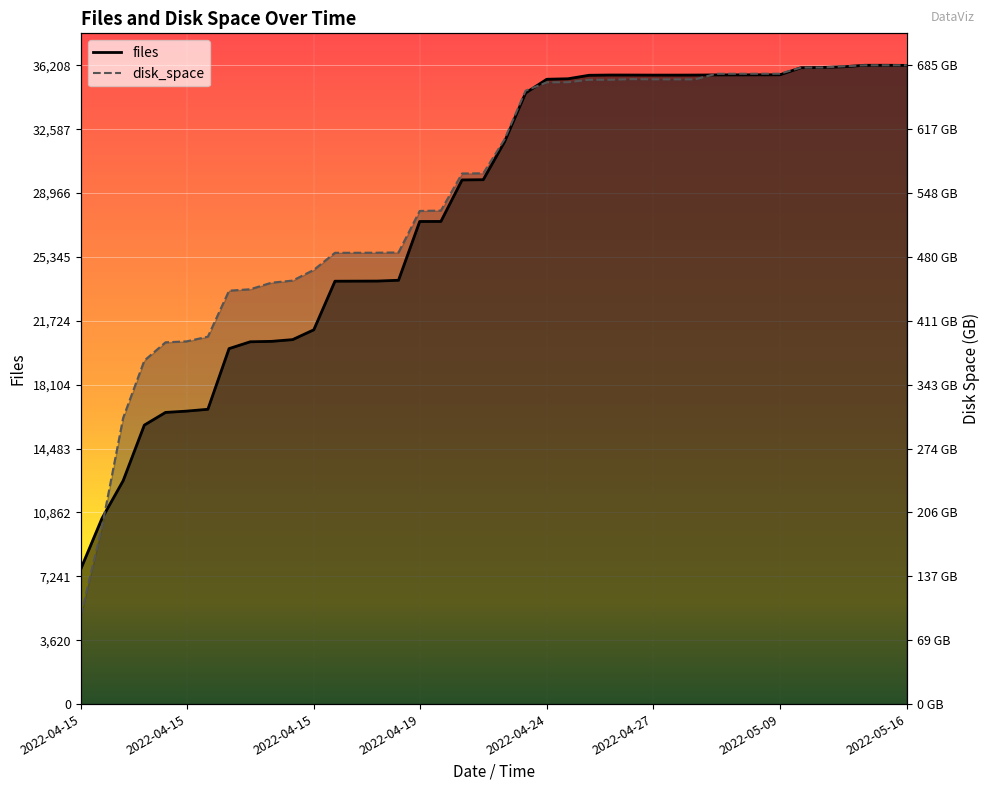

At 2022-04-15, list the series in order from largest to smallest.

files, disk_space